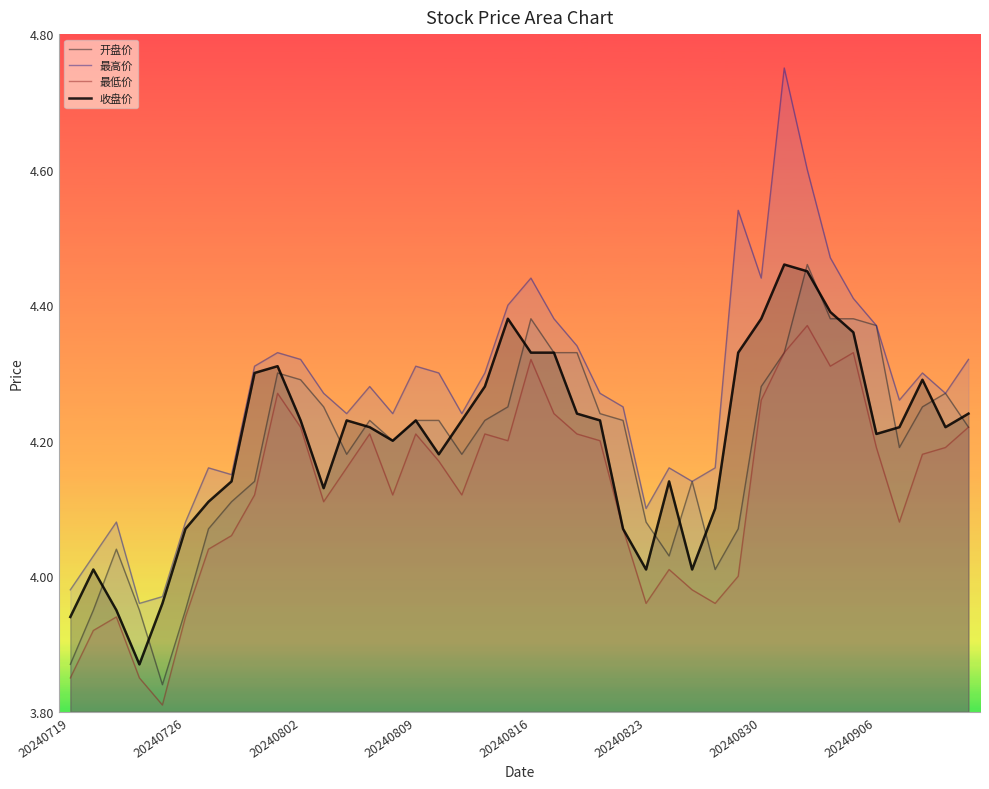

True or false: 最高价 has a value of 4.2 at 17.

True